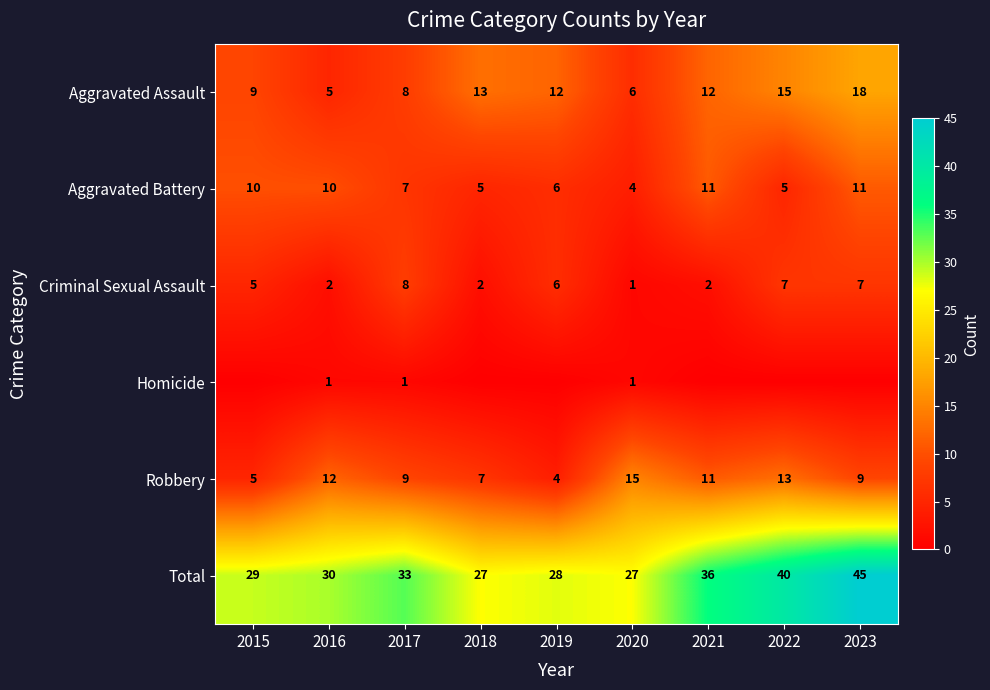

Is it true that Robbery equals 12 at 2016?

True